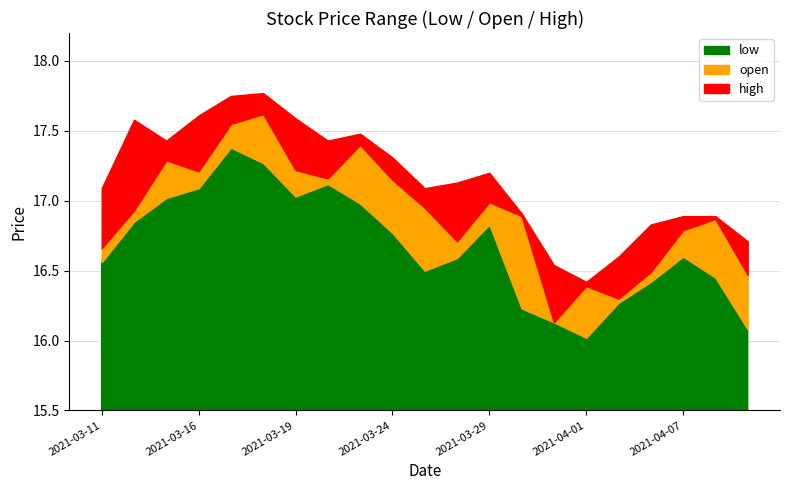

True or false: high and open intersect in this chart.

False